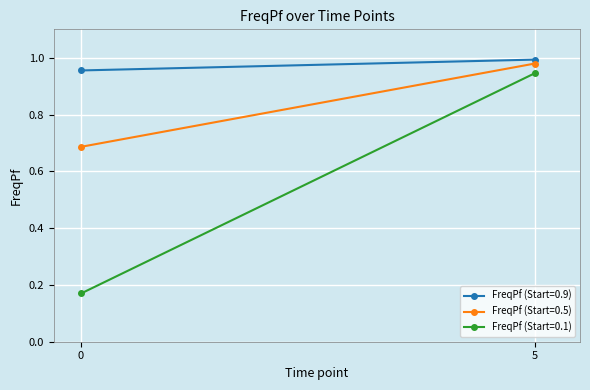

Which series has the largest total across all categories?

FreqPf (Starting=0.9)